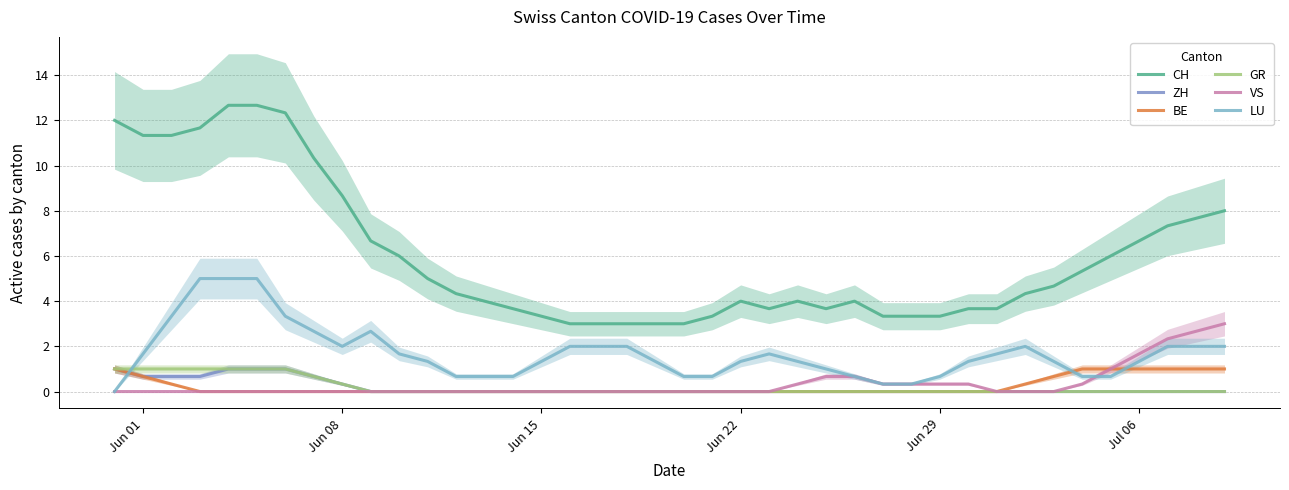

How many lines are shown in the chart?

6